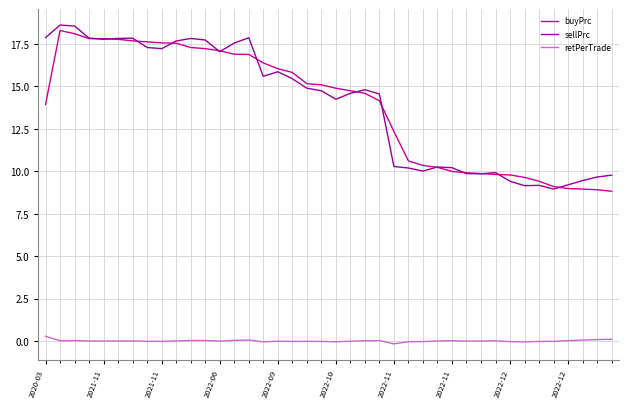

True or false: sellPrc and retPerTrade intersect in this chart.

False